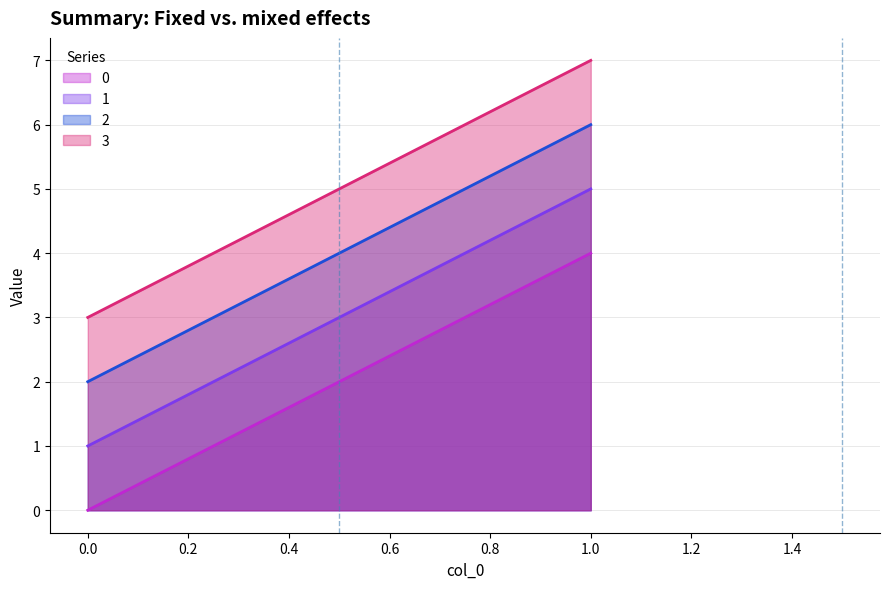

What is the spread (max minus min) of values at 0?

3